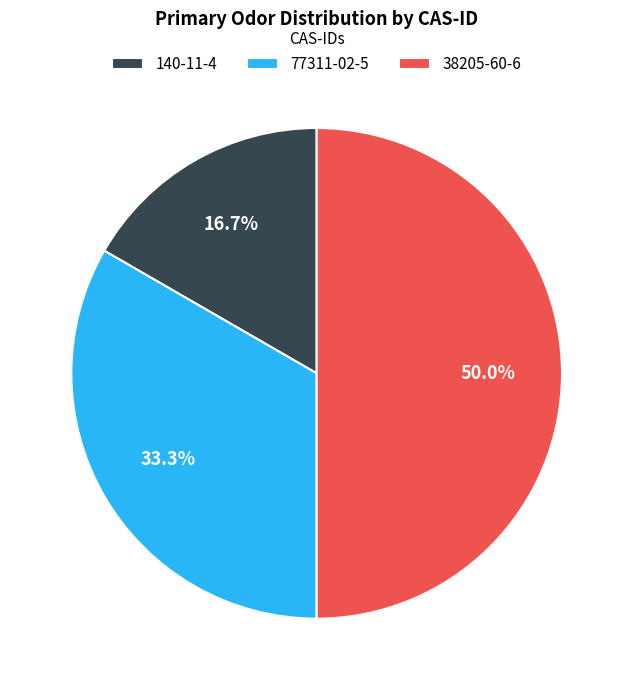

What percentage is the 140-11-4 slice, to the nearest percent?

17%